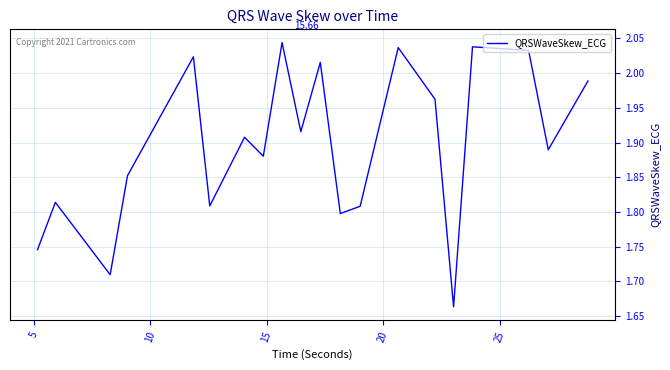

What is the difference between the maximum and minimum values?

0.4